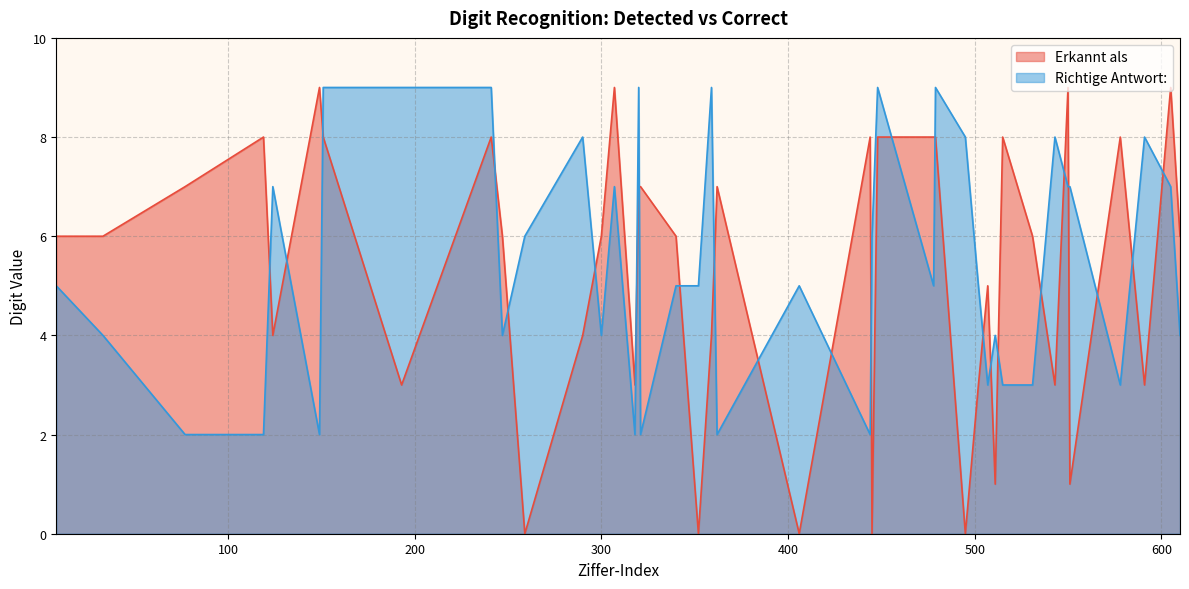

The Erkannt als series shows 7 at 320. True or false?

True